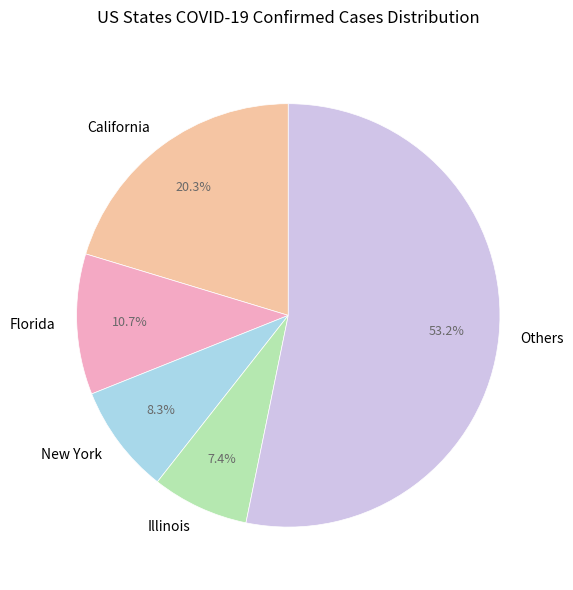

Which has a higher value, New York or California?

California